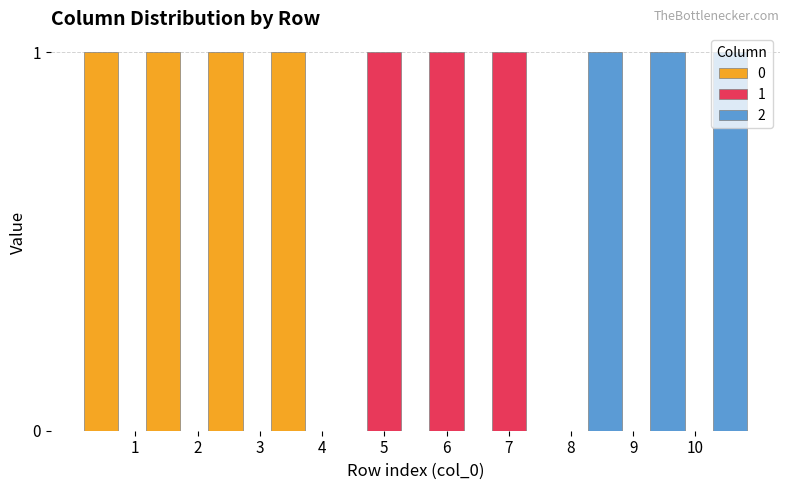

True or false: 2 has a value of 0 at 4.

True